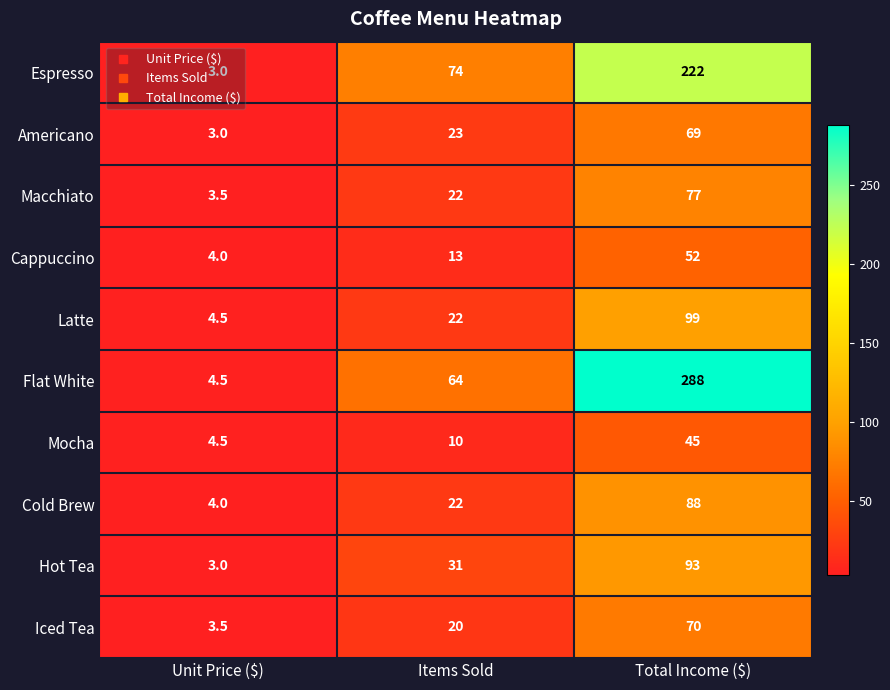

What is the smallest value displayed?

3.0